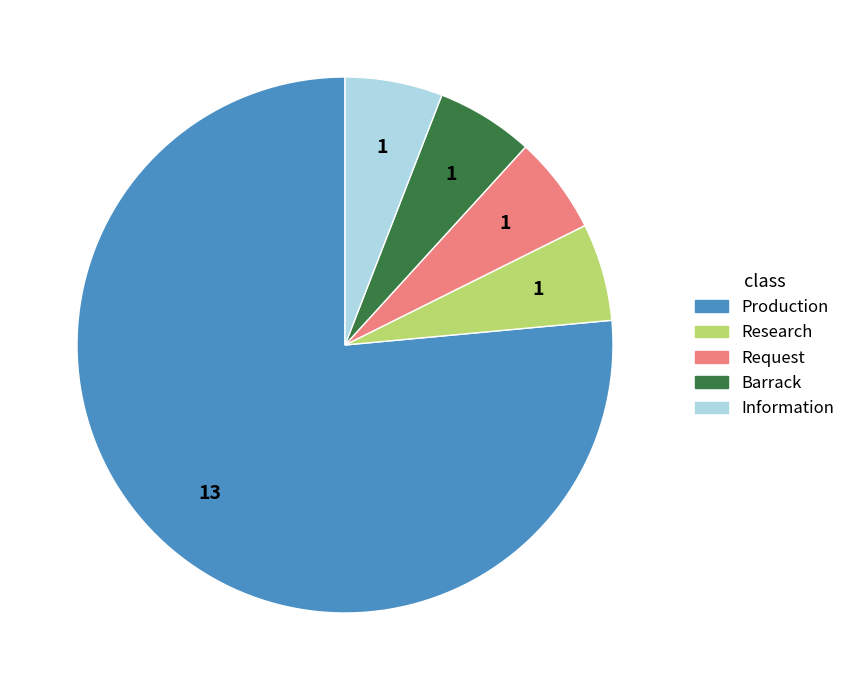

How many segments does this pie chart have?

5